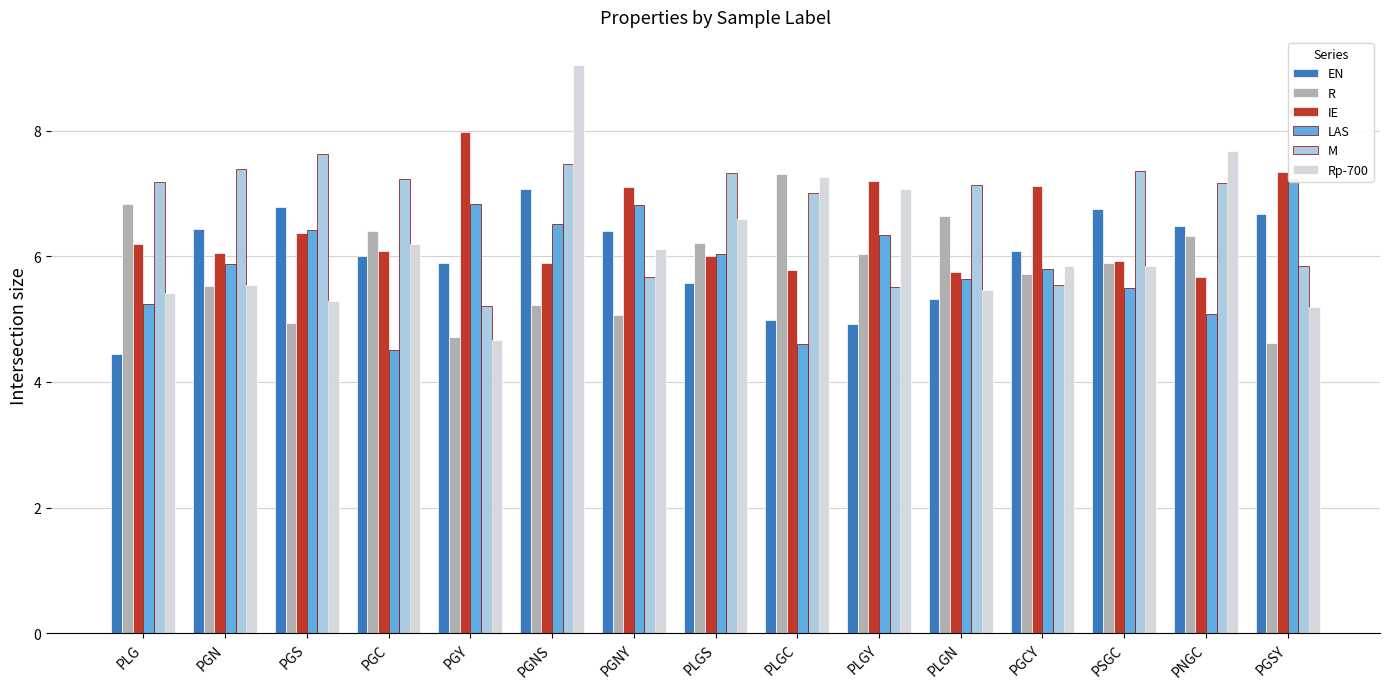

How many distinct data groups are displayed?

6